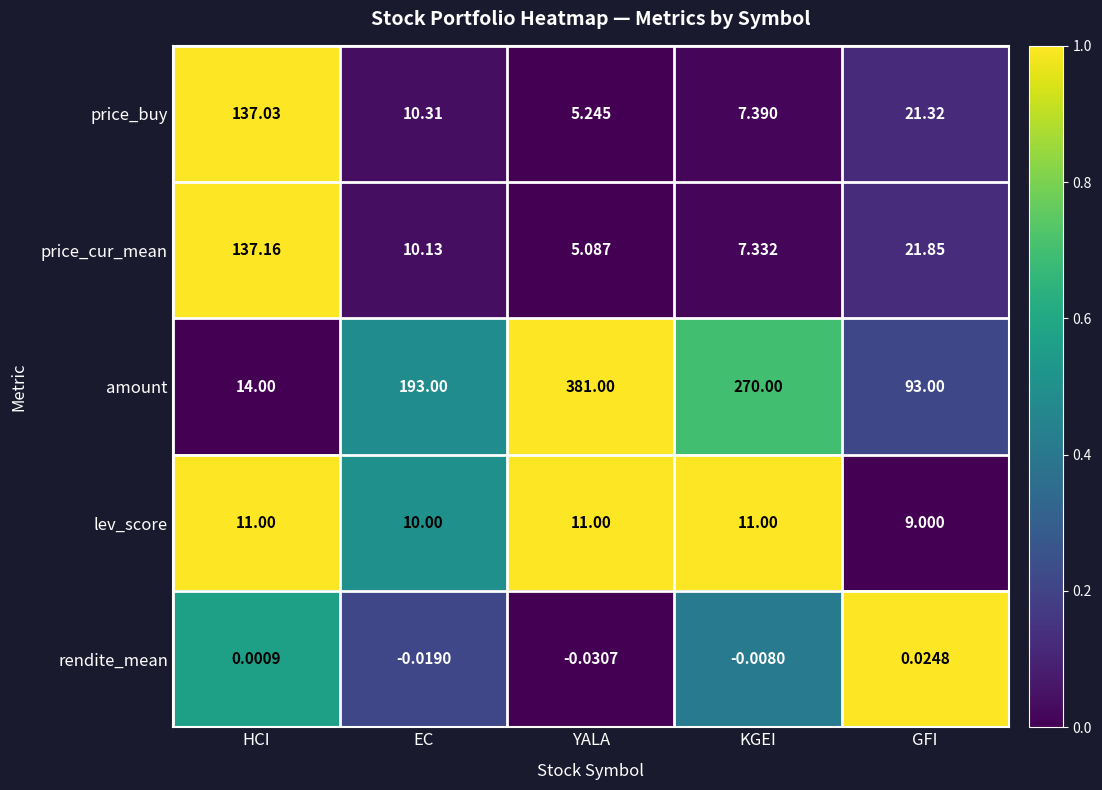

Rank the series at EC from lowest to highest value.

rendite_mean, lev_score, price_cur_mean, price_buy, amount